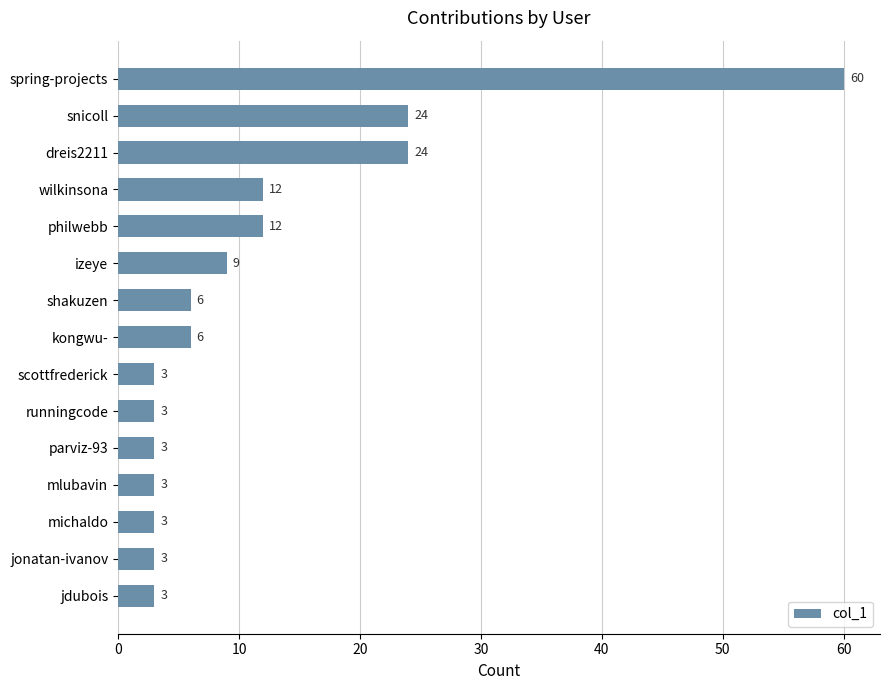

Does the chart contain stacked bars?

No